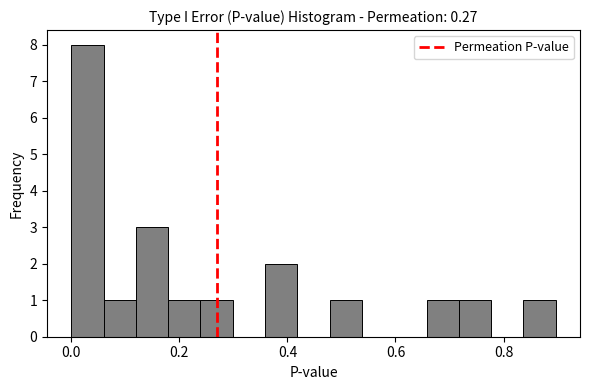

Around what value on the x-axis is the tallest bar? Give the approximate position of its centre, as read against the axis.

0.02